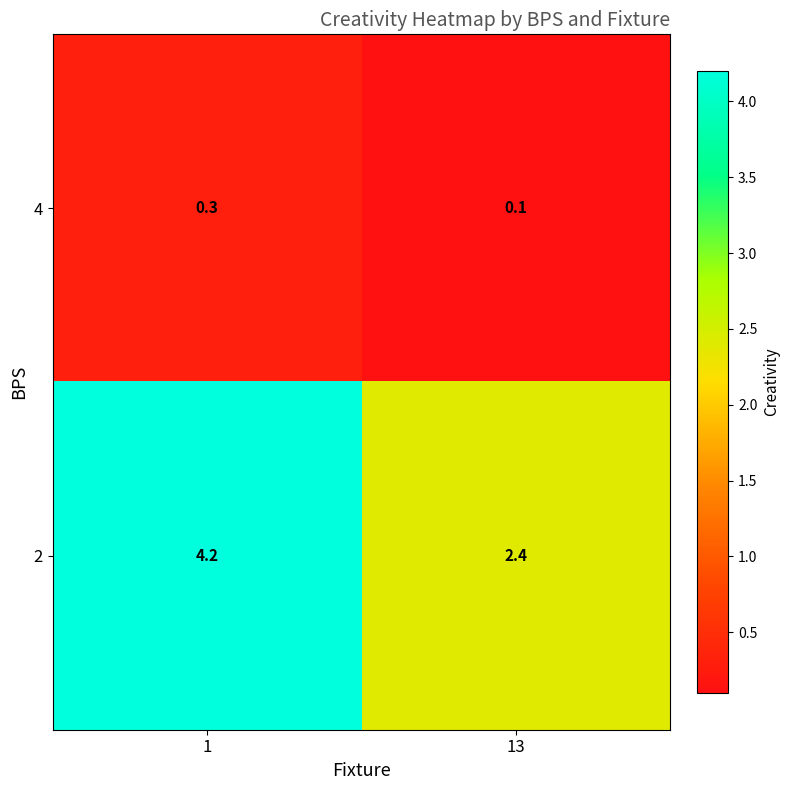

Reading left to right, list all the values displayed in this chart.

4: 0.3	0.1
2: 4.2	2.4